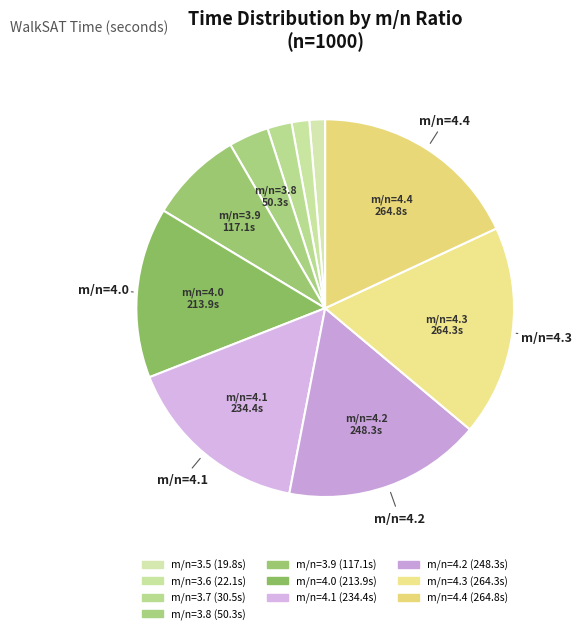

How many segments does this pie chart have?

10